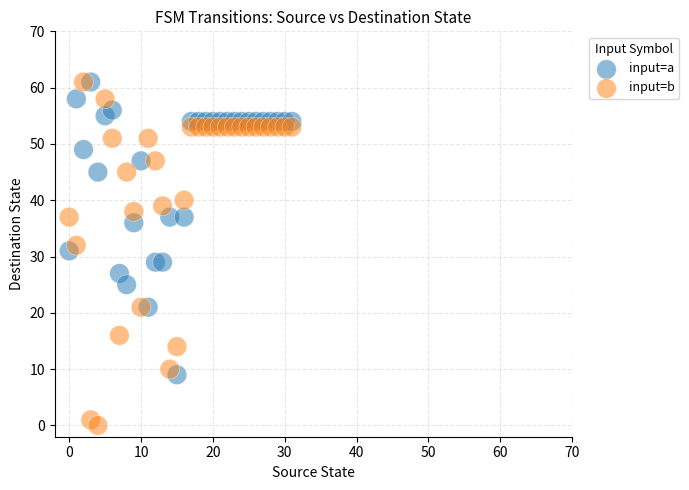

Which series has the largest Y range (max minus min)?

input=b